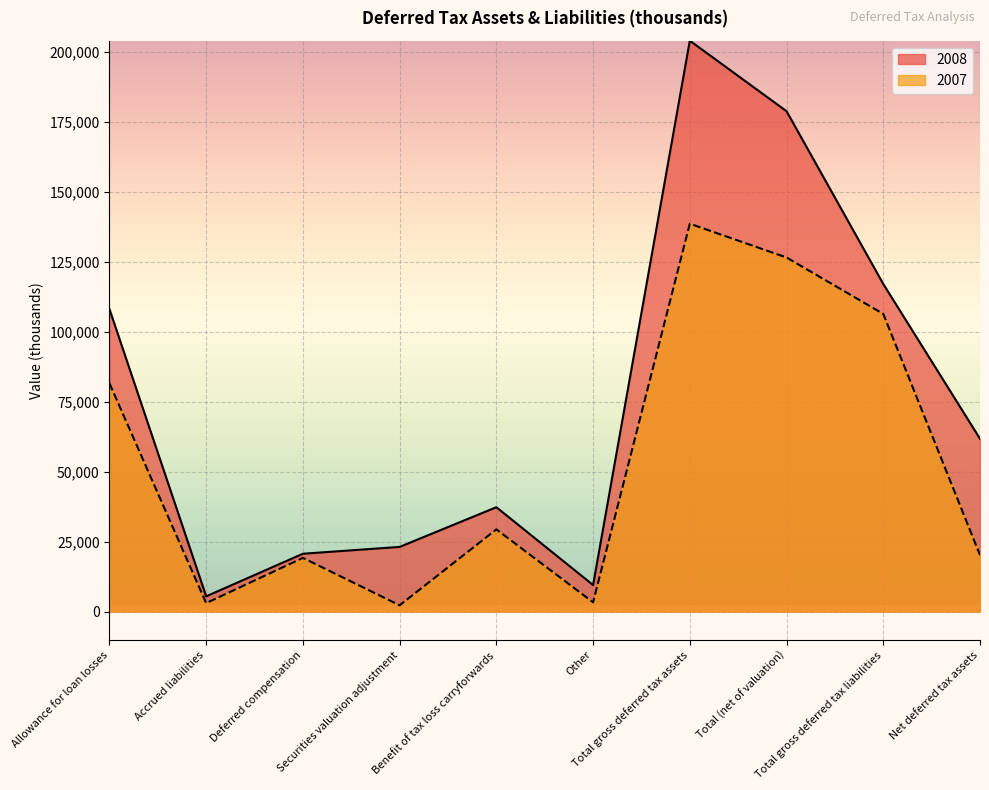

What are all the series names shown in the legend?

2008, 2007